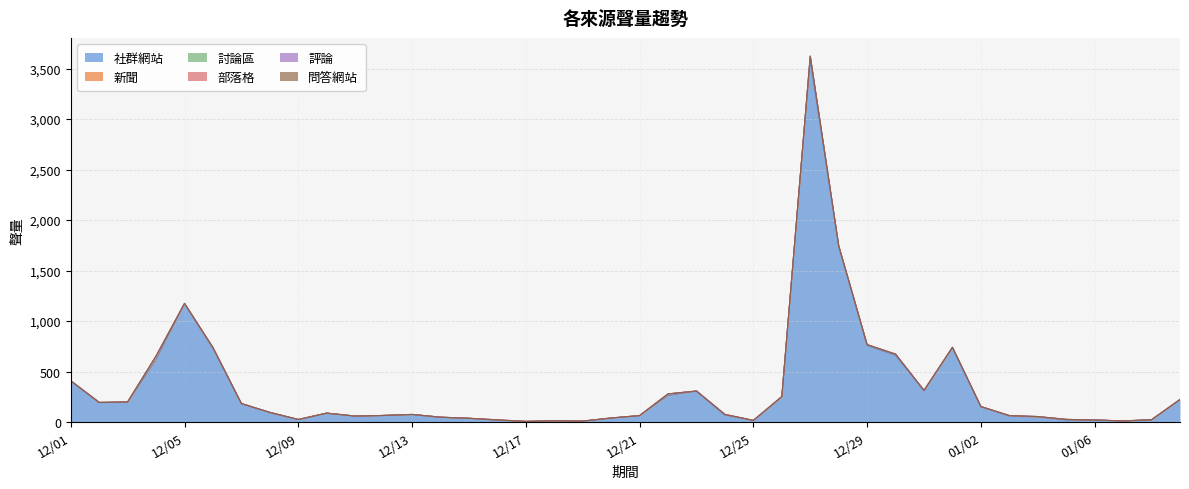

Is the value of 討論區 at 01/03 greater than the value of 部落格 at 12/26?

Yes